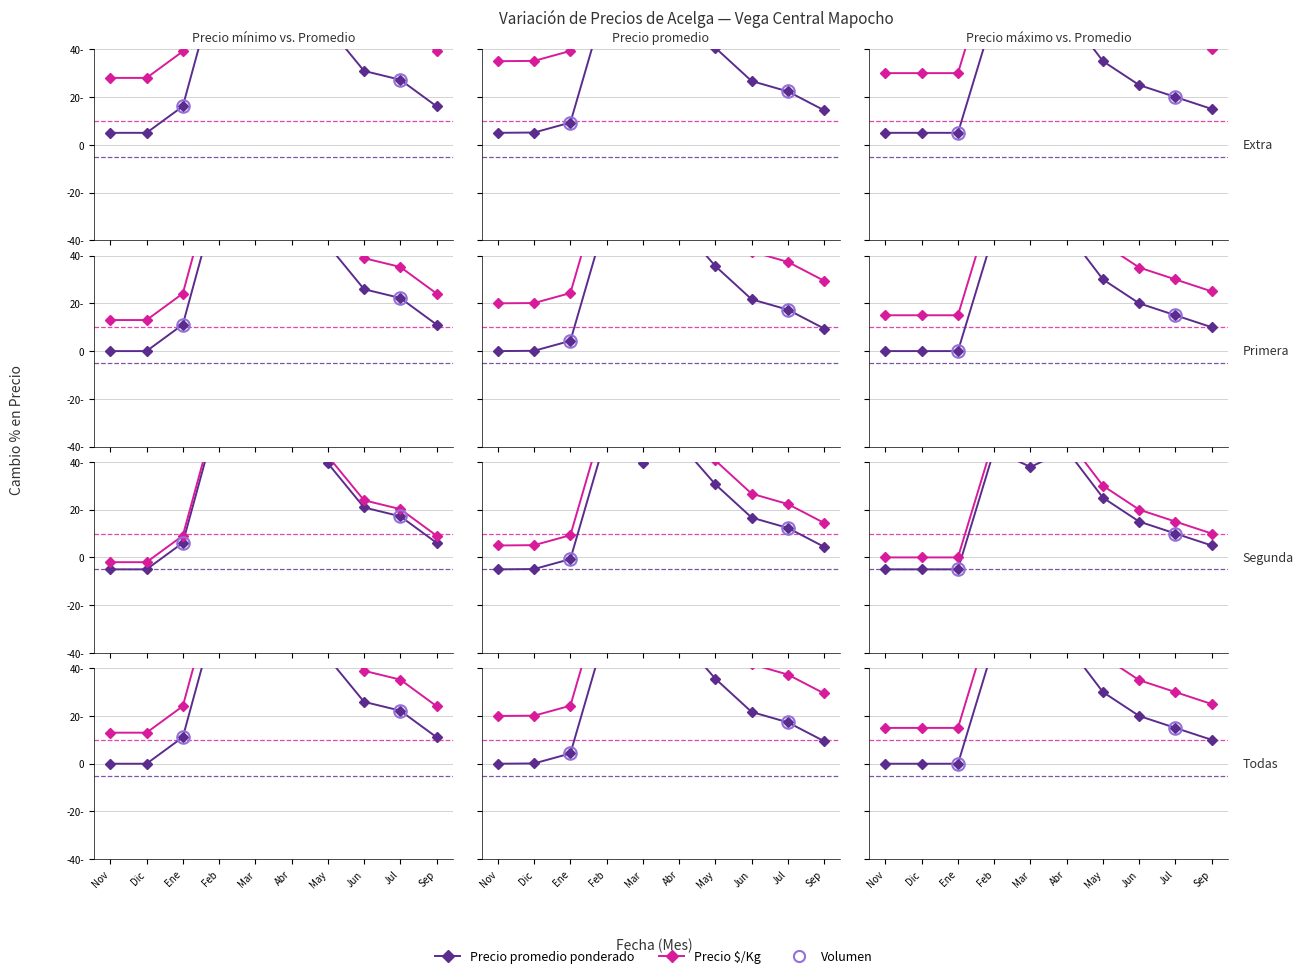

Which category has the highest value across all series?

Feb